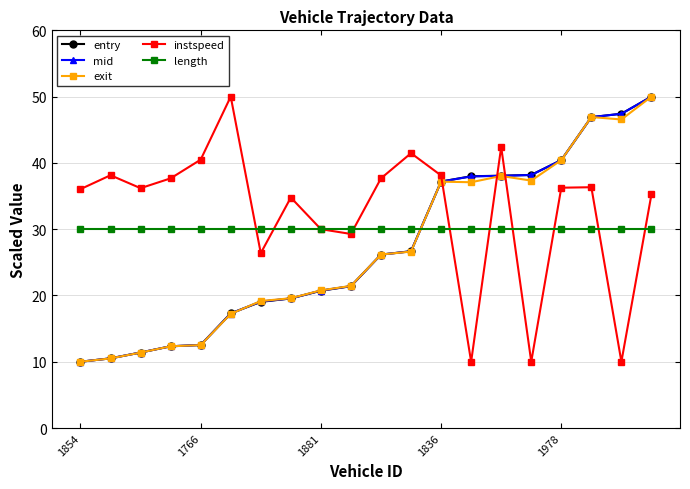

At how many categories does at least one series exceed 15?

20